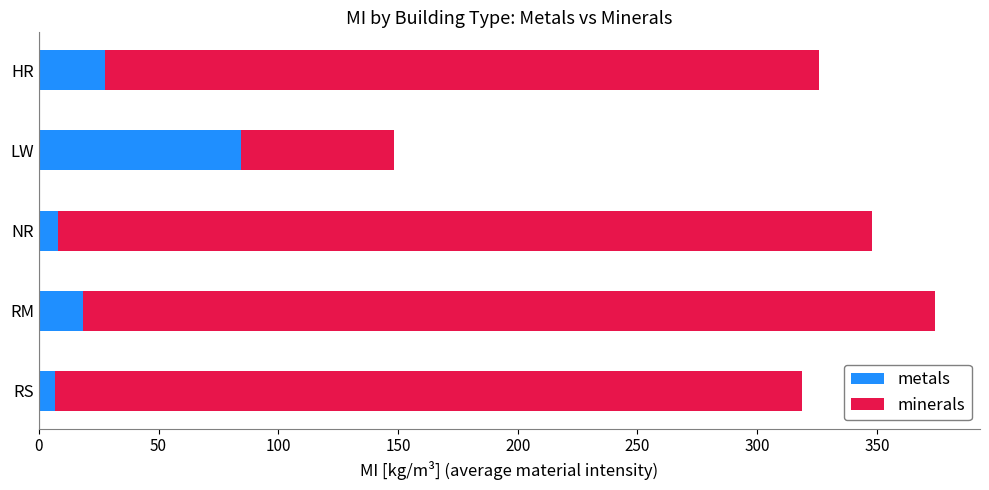

Where is metals nearest to the value 45?

HR